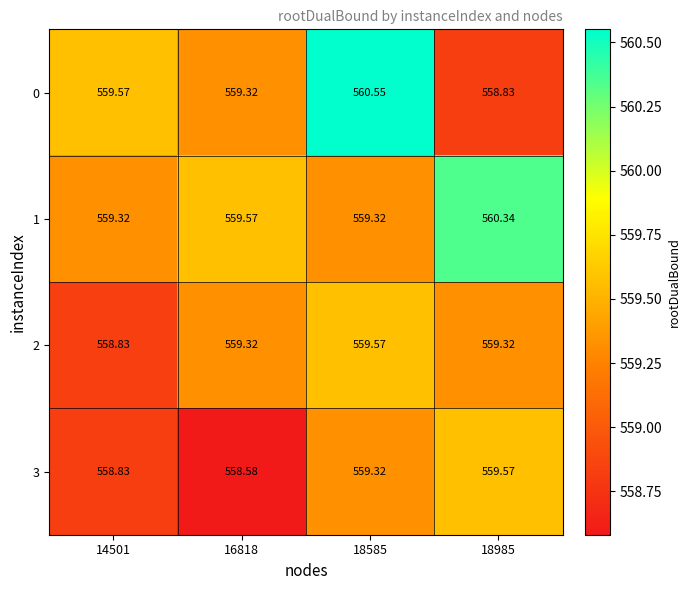

Is the value of 3 at 14501 greater than the value of 1 at 16818?

No